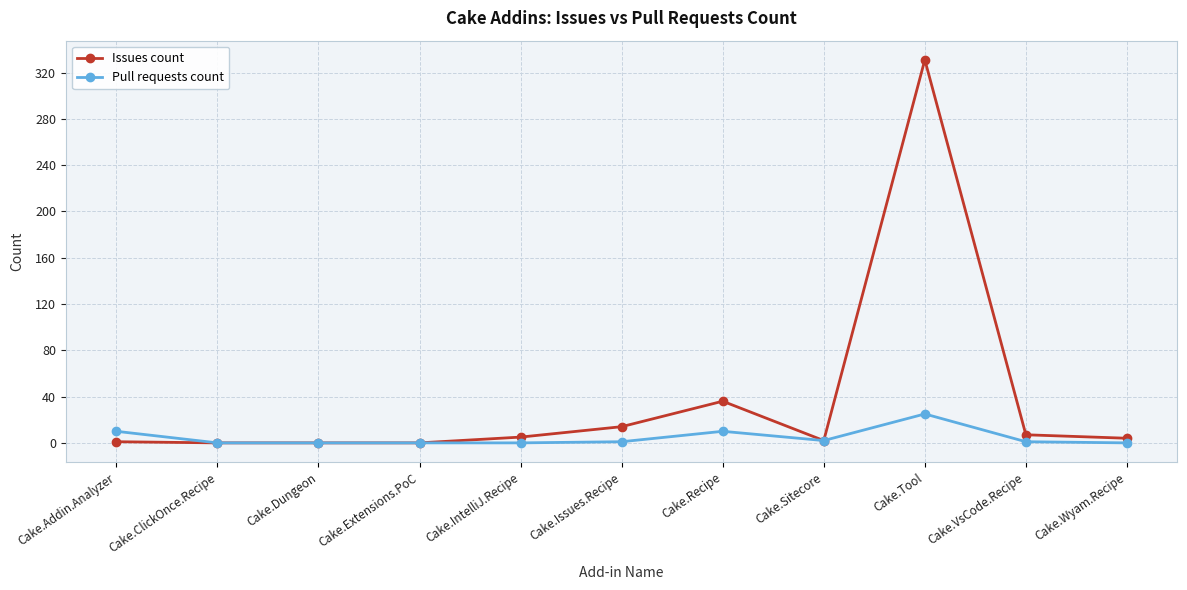

How many lines are shown in the chart?

2